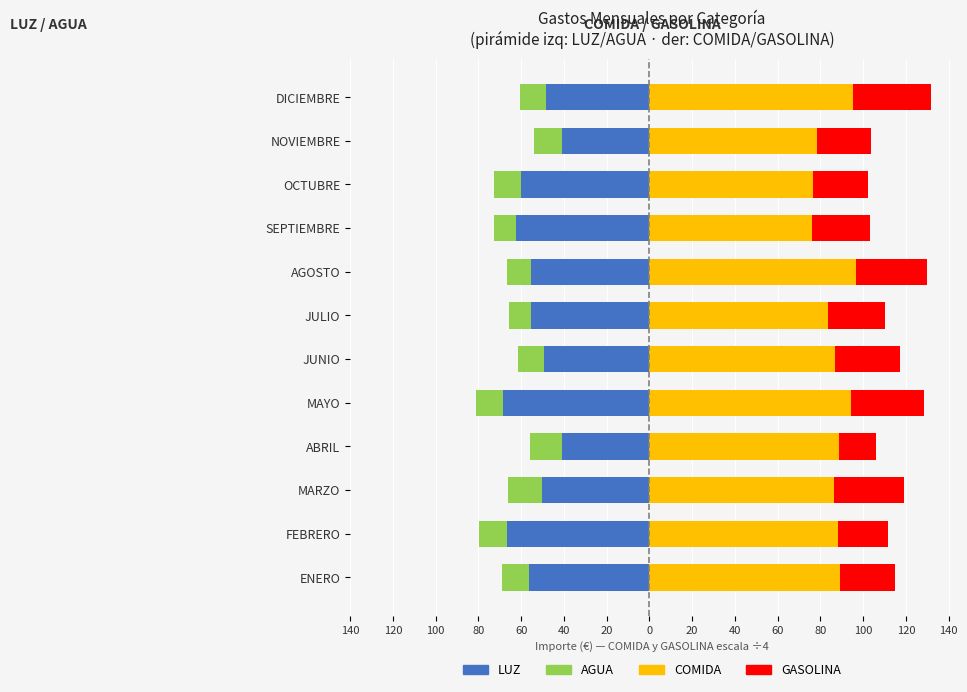

Reading left to right, what are all the values shown in this chart?

LUZ: -56.4	-66.6	-50.4	-40.7	-68.7	-49.1	-55.3	-55.2	-62.3	-59.9	-40.8	-48.6
AGUA: -12.7	-13.1	-15.7	-15.1	-12.4	-12.6	-10.3	-11.5	-10.5	-12.9	-13.4	-11.8
COMIDA: 89.1	88.3	86.4	88.5	94.2	86.9	83.5	96.9	76.3	76.8	78.6	95.3
GASOLINA: 26.0	23.3	32.6	17.6	34.4	30.3	26.7	33.0	26.8	25.6	25.1	36.6